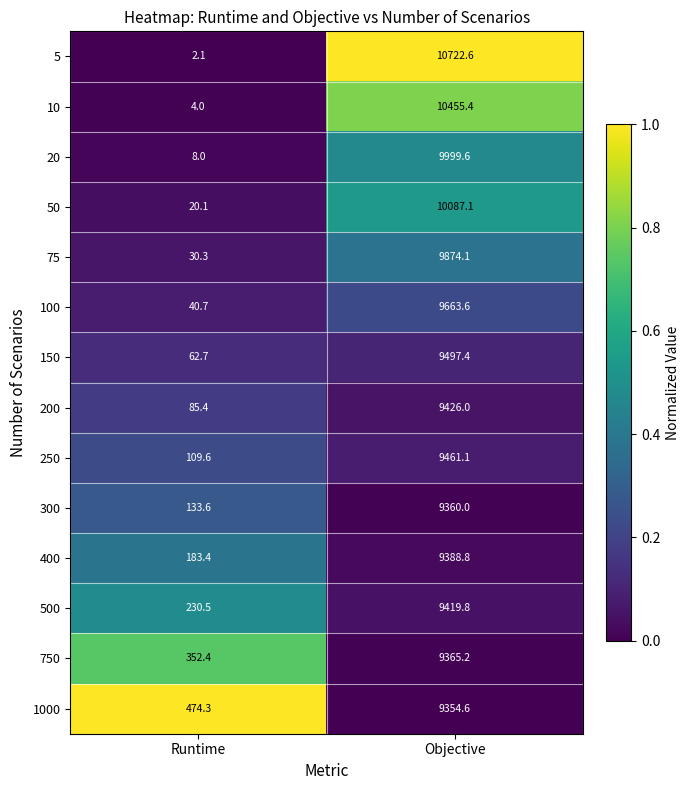

What is the approximate value of 300 at Objective?

9360.0